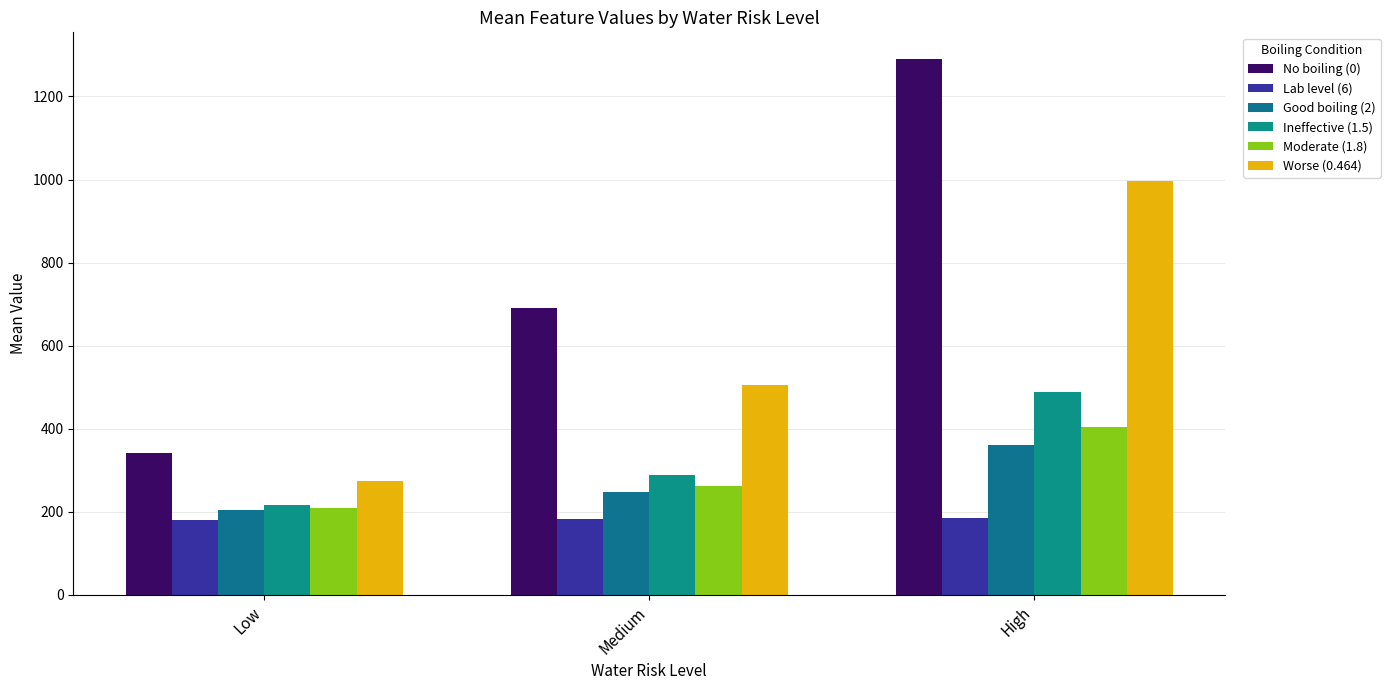

How many data points does each series have?

3